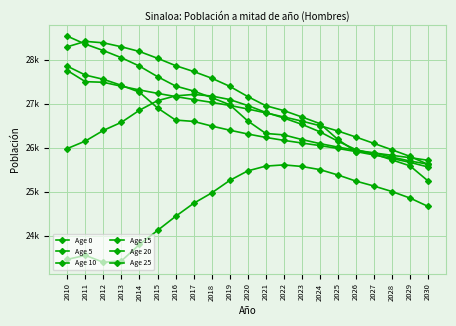

Rank the series at 2025 from highest to lowest value.

Age 0, Age 15, Age 20, Age 10, Age 5, Age 25